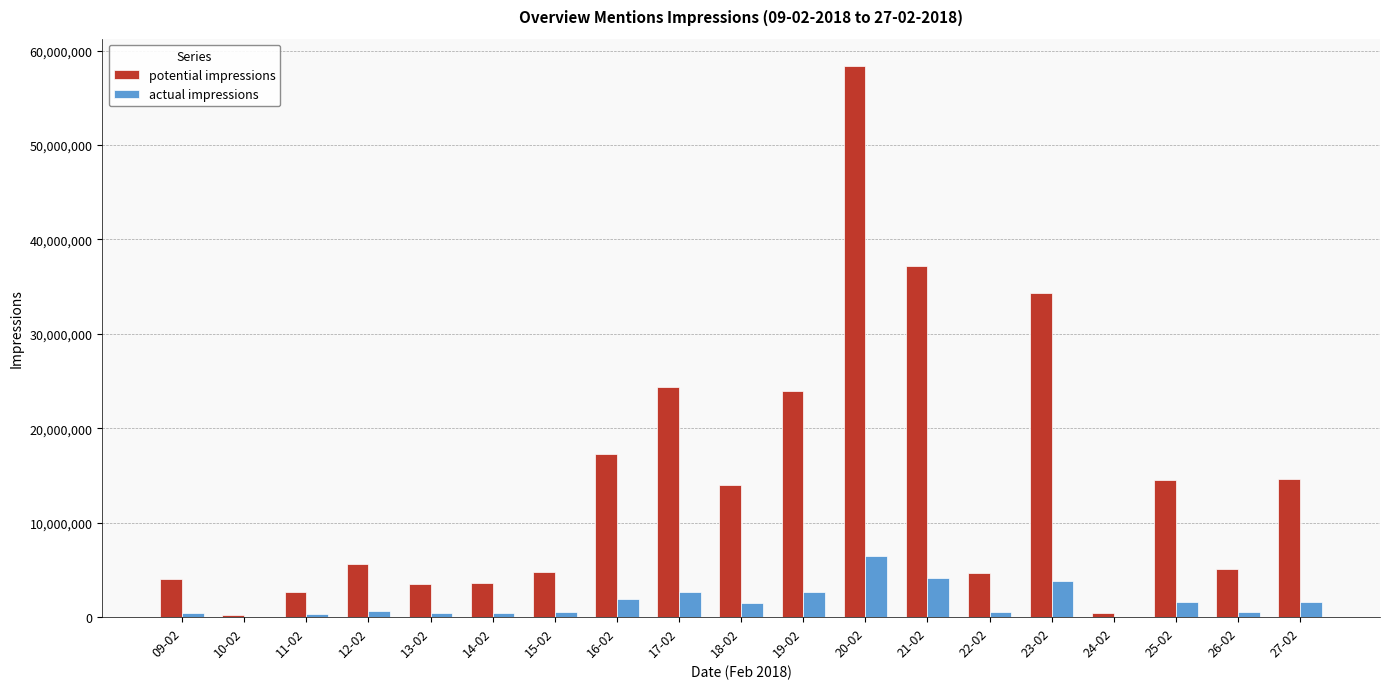

What is the maximum value for actual impressions?

6418363